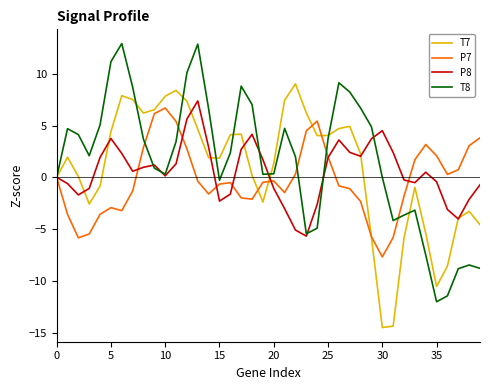

What is the minimum value shown in the chart?

-14.5